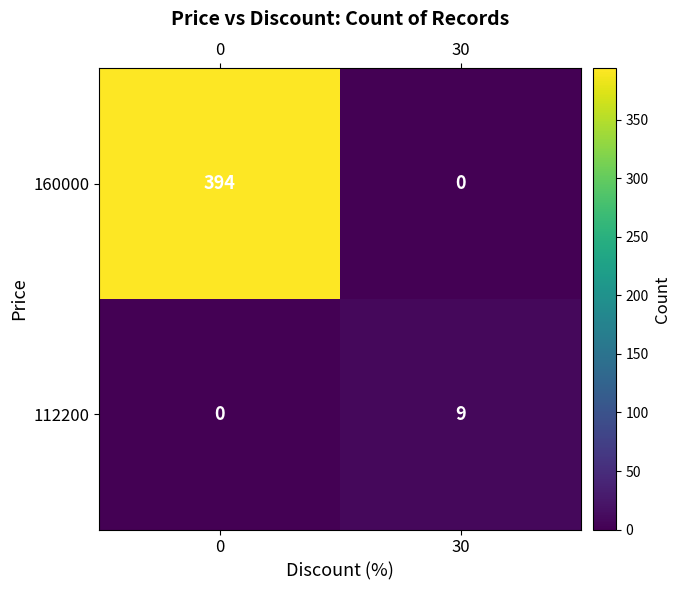

What is the sum of all 112200 values?

9